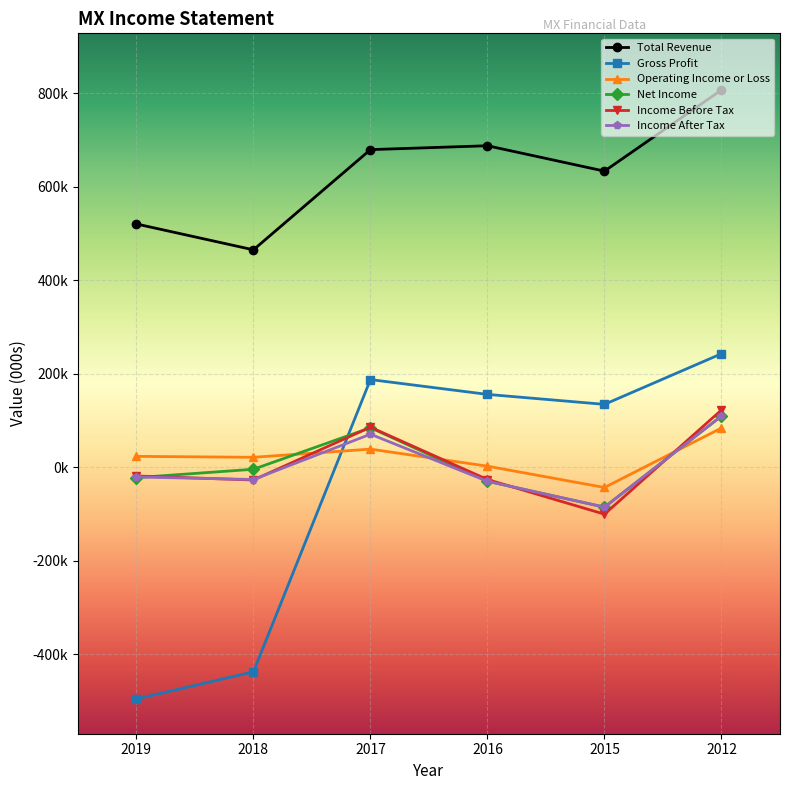

What is the difference between the highest and lowest values at 2019?

1015900